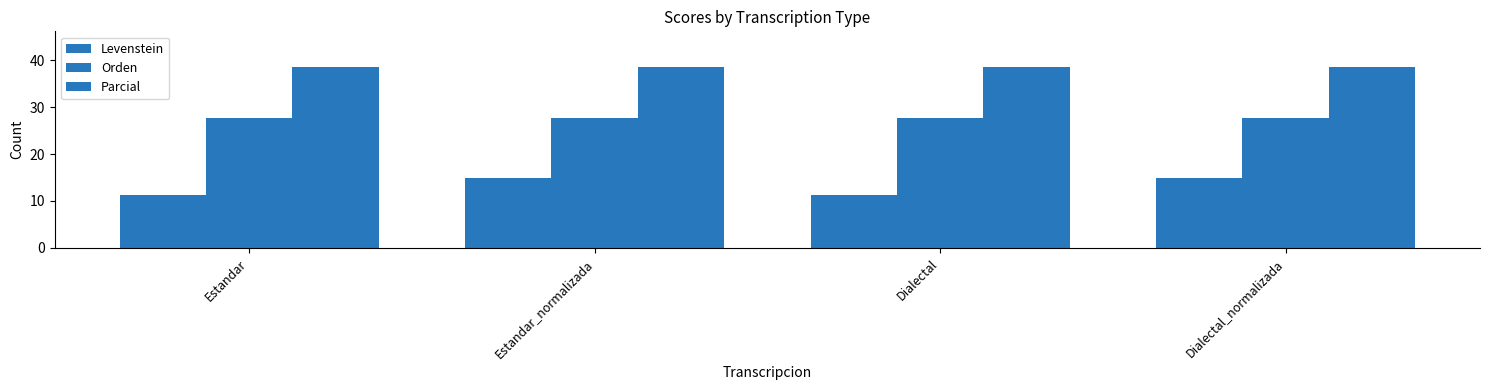

List the series in order of their overall mean, lowest first.

Levenstein, Orden, Parcial